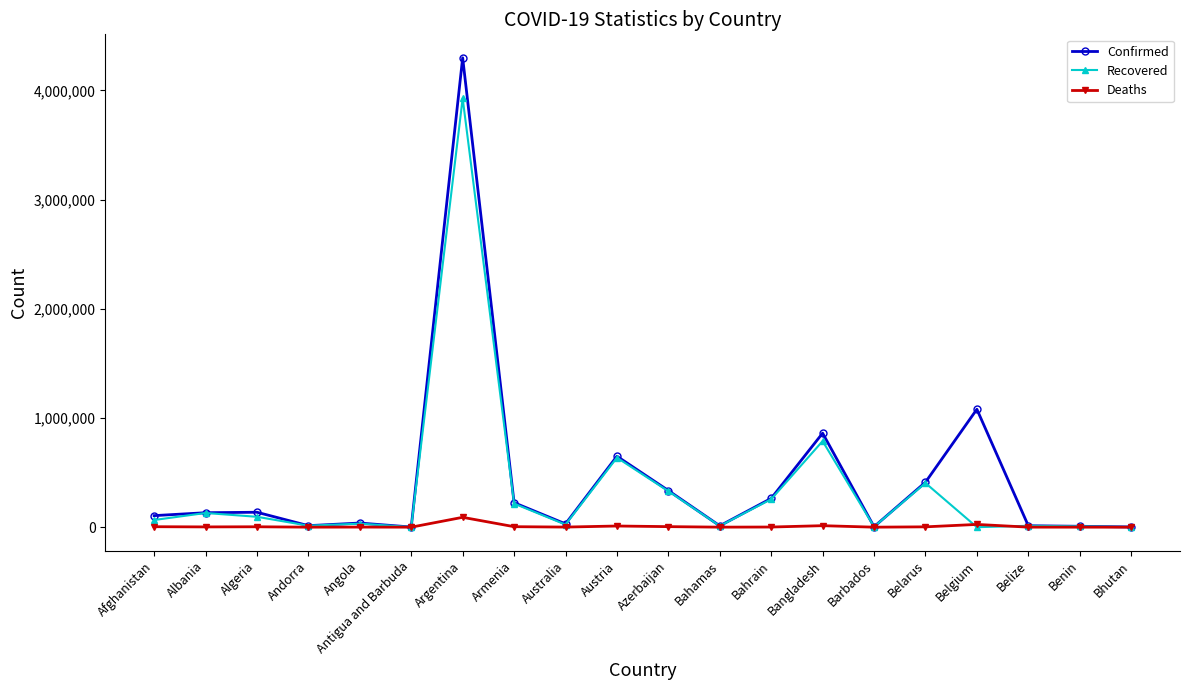

List the series in order of their peak value, highest first.

Confirmed, Recovered, Deaths